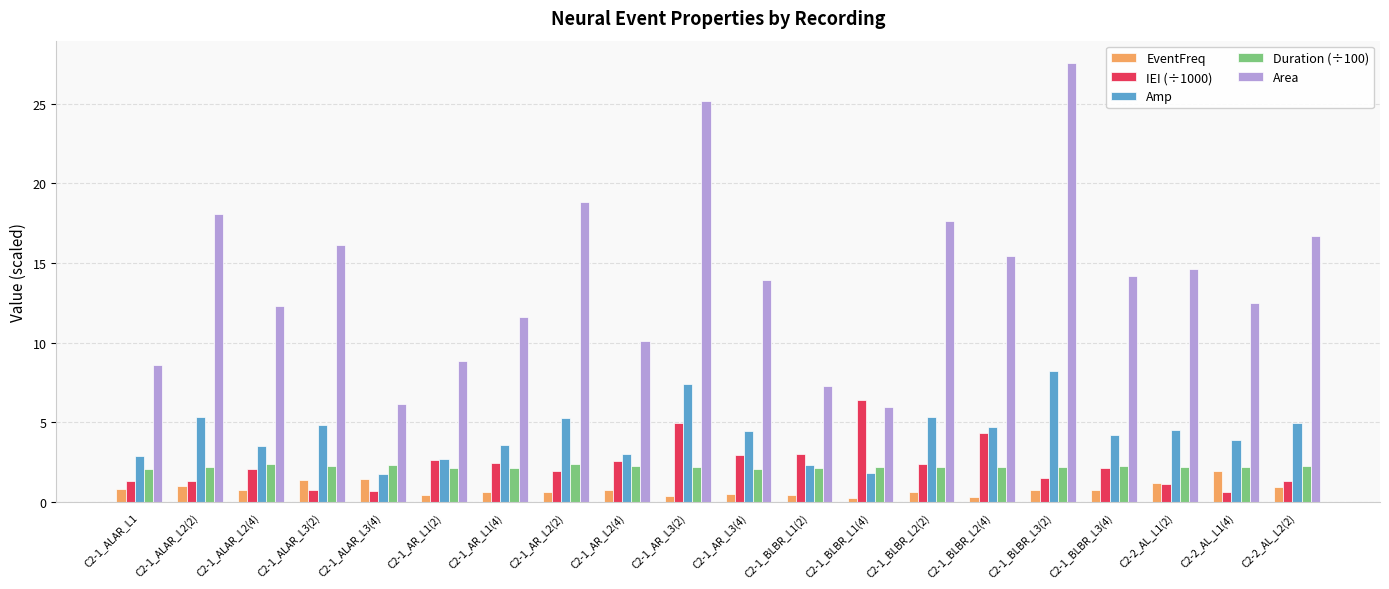

List the series in order of their peak value, highest first.

Area, Amp, IEI (÷1000), Duration (÷100), EventFreq